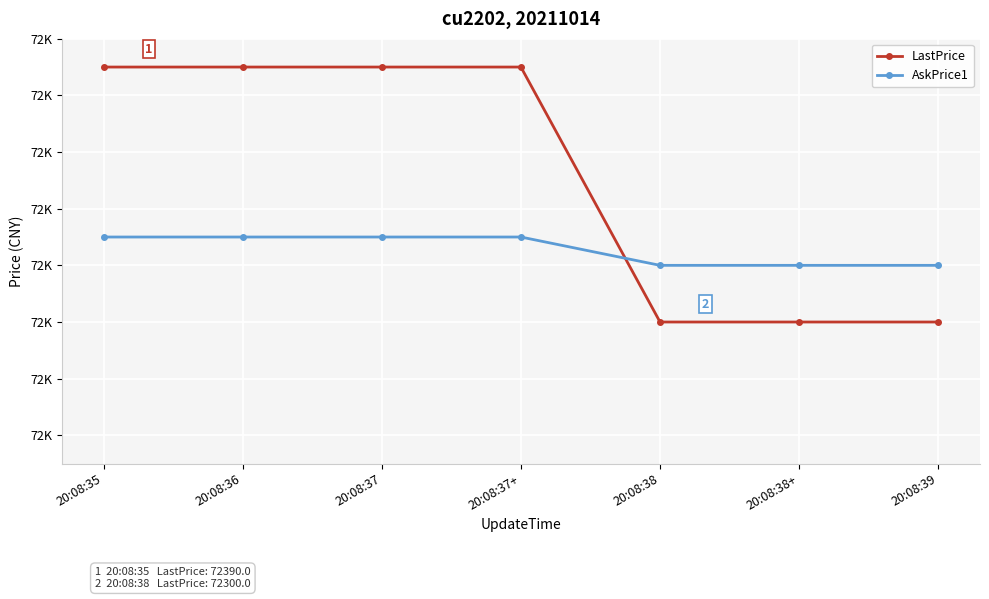

What are all the series names shown in the legend?

LastPrice, AskPrice1